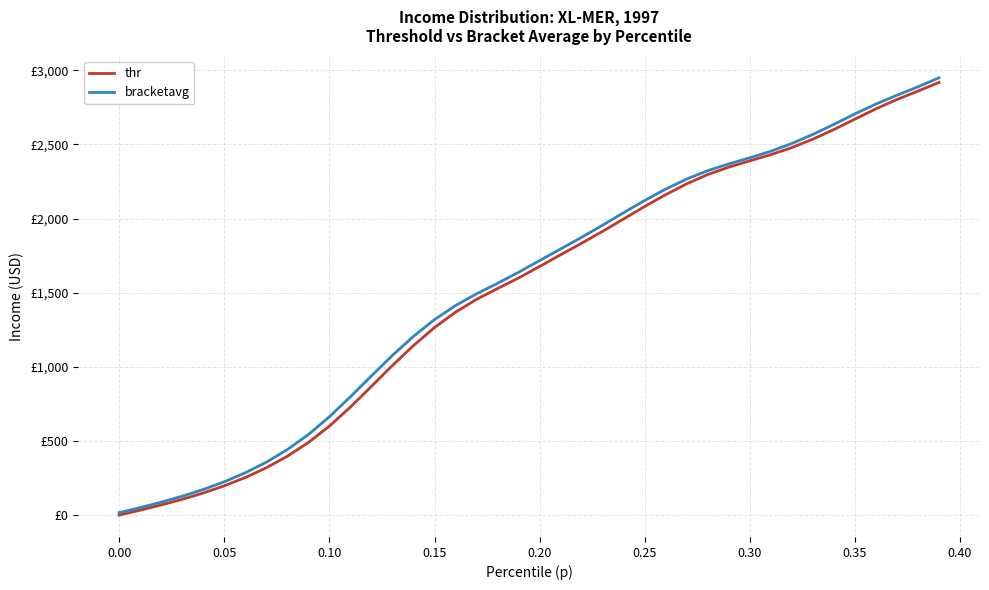

What is the difference between the maximum and minimum values in the thr series?

2917.5